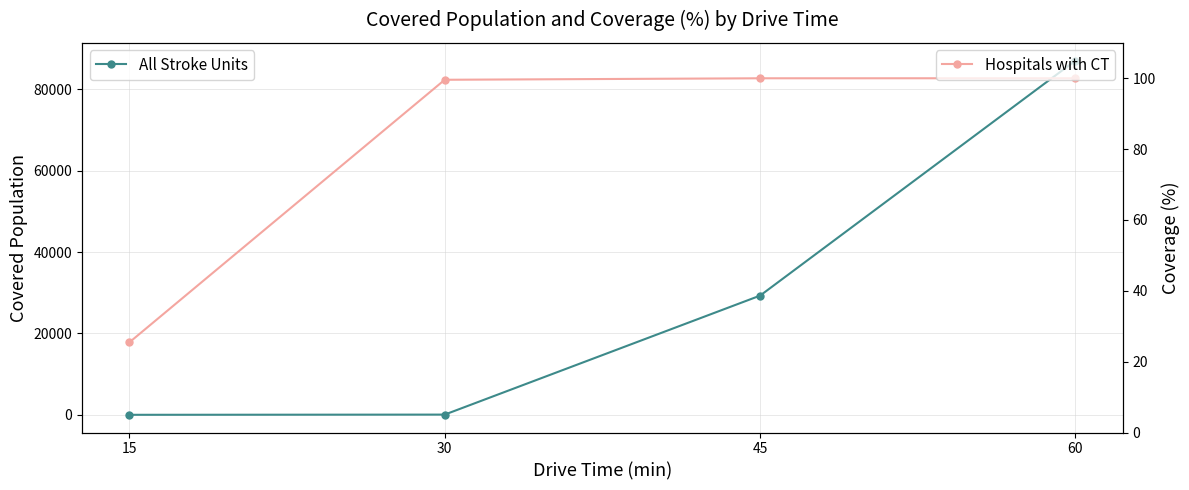

At which label does All Stroke Units reach its peak?

60